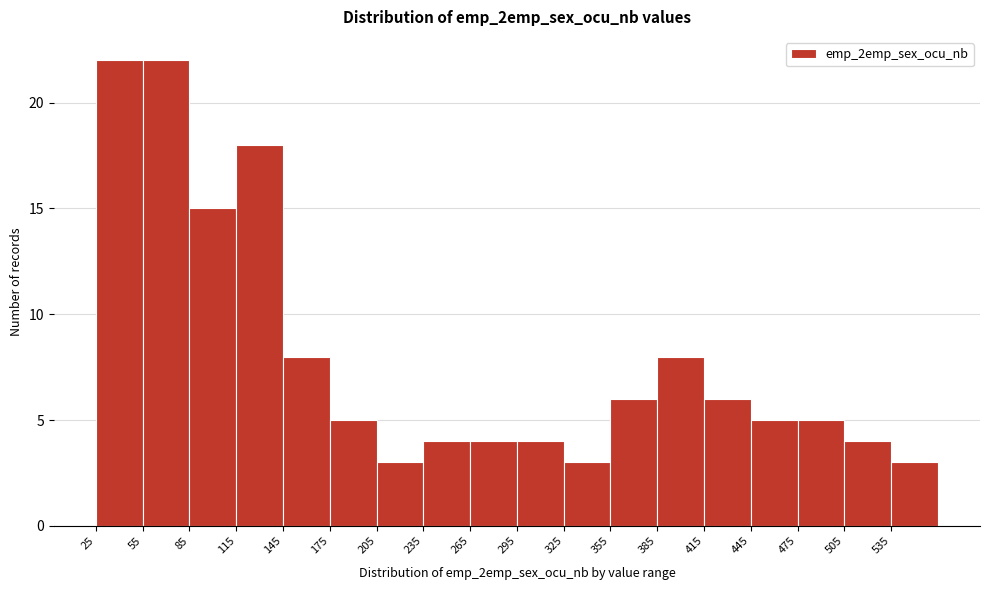

Reading left to right, list every bar in this chart as the range it spans on the x-axis followed by its height. The values are not printed on the chart, so give them approximately, as read against the axis.

25 to 55: 22
55 to 85: 22
85 to 115: 15
115 to 145: 18
145 to 175: 8
175 to 205: 5
205 to 235: 3
235 to 265: 4
265 to 295: 4
295 to 325: 4
325 to 355: 3
355 to 385: 6
385 to 415: 8
415 to 445: 6
445 to 475: 5
475 to 505: 5
505 to 535: 4
535 to 565: 3